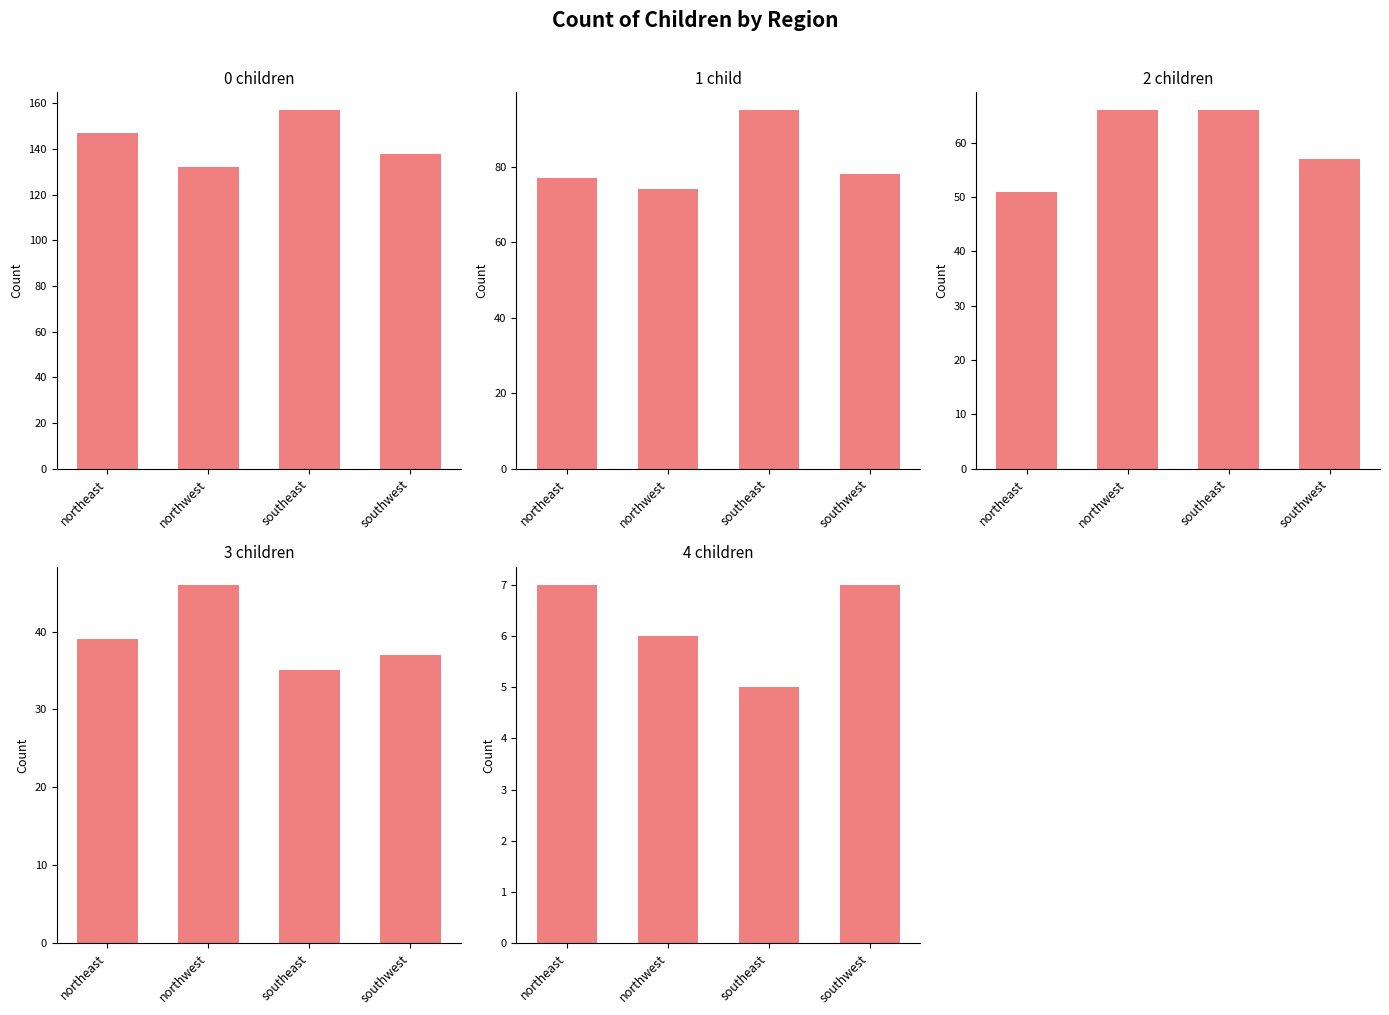

List the labels in order of 5 children value, largest first.

southwest, southeast, northeast, northwest